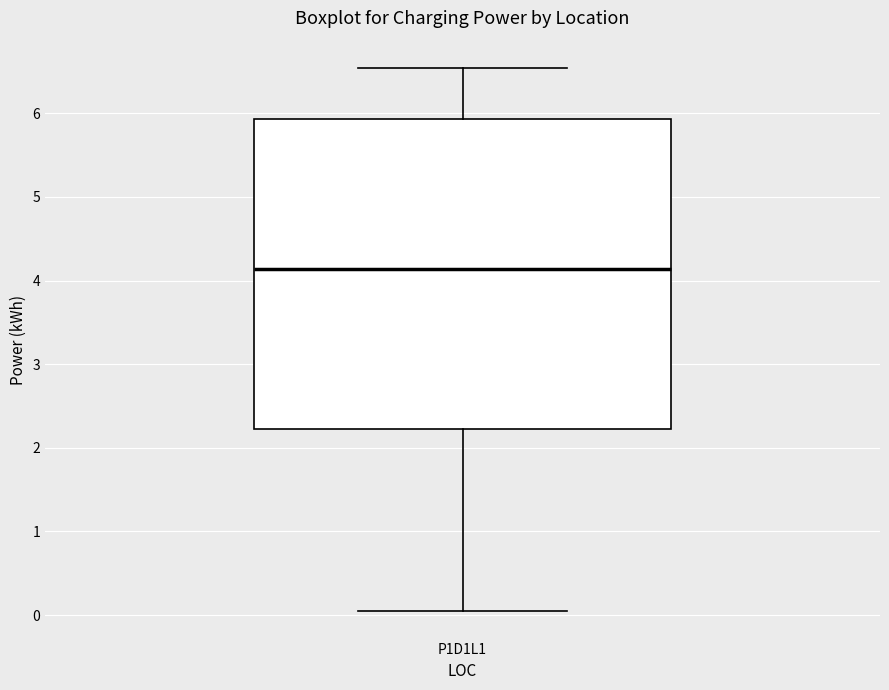

Where is the upper edge of the box for P1D1L1 on the y-axis? The values are not printed on the chart, so give them approximately, as read against the axis.

5.9